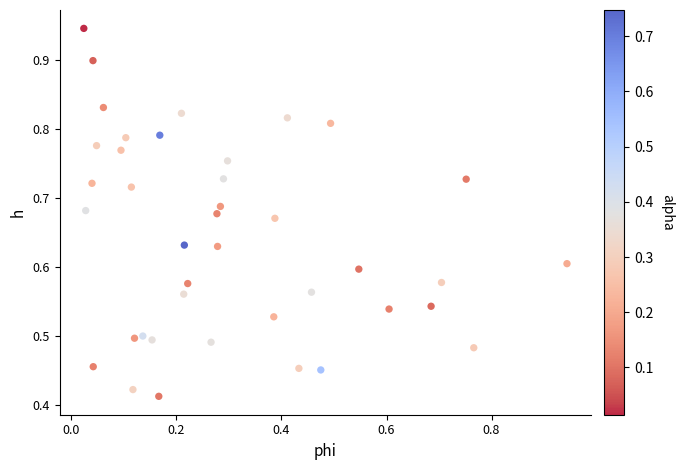

How many data points are displayed?

40